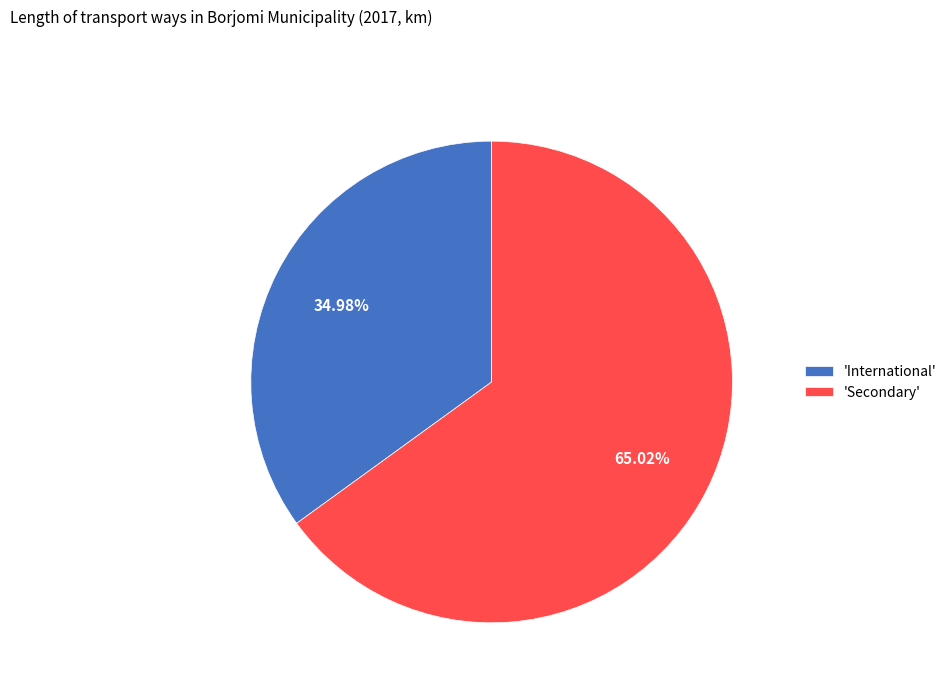

What is the ratio of the value at 'Secondary' to the value at 'International'?

1.9